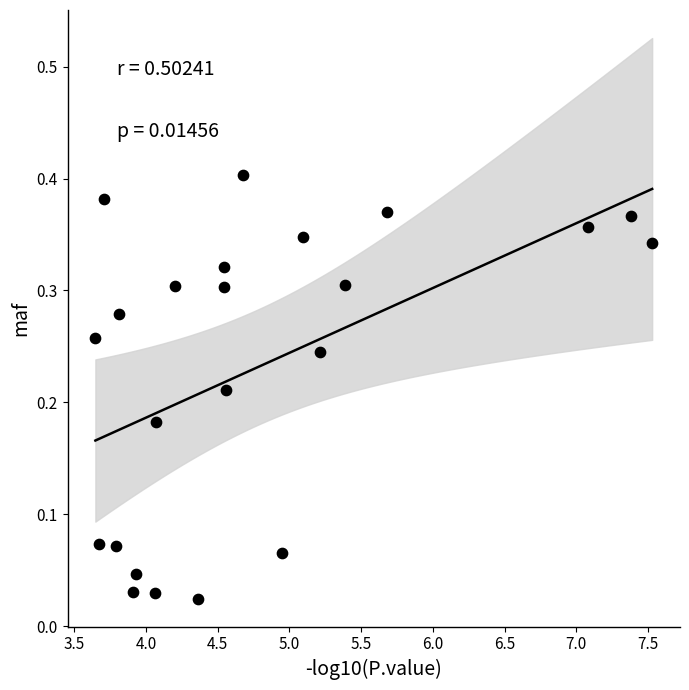

What is the range of X values (max minus min)?

3.9